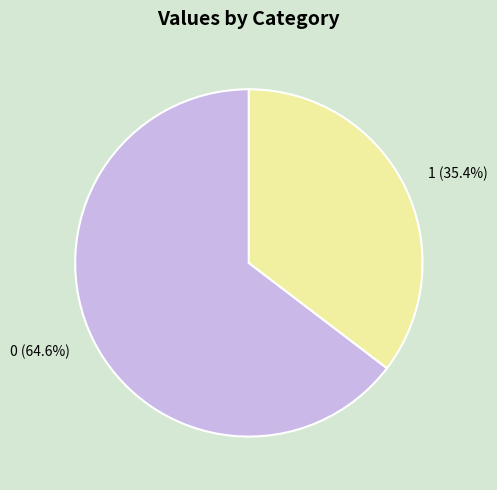

To the nearest percent, what percentage of the pie is 0?

65%